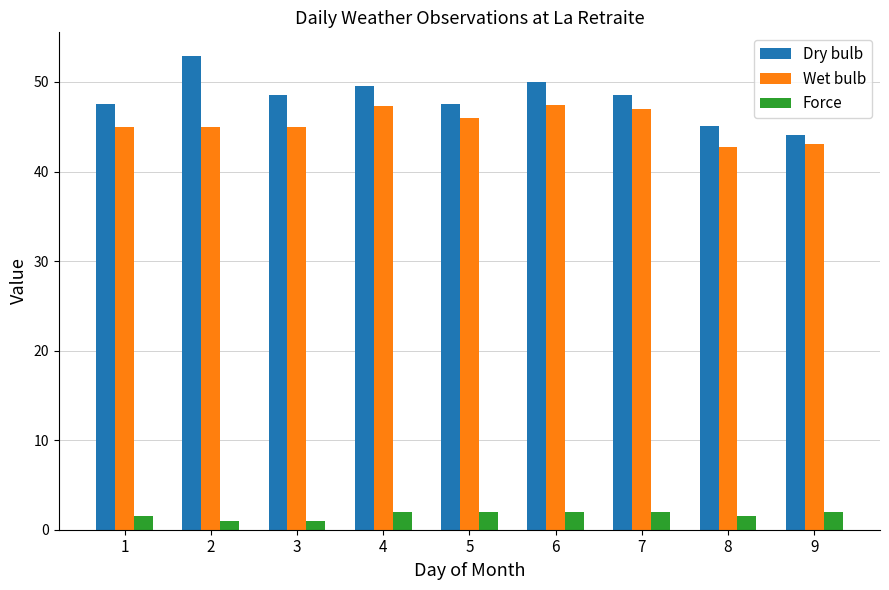

At how many categories does at least one series exceed 31?

9